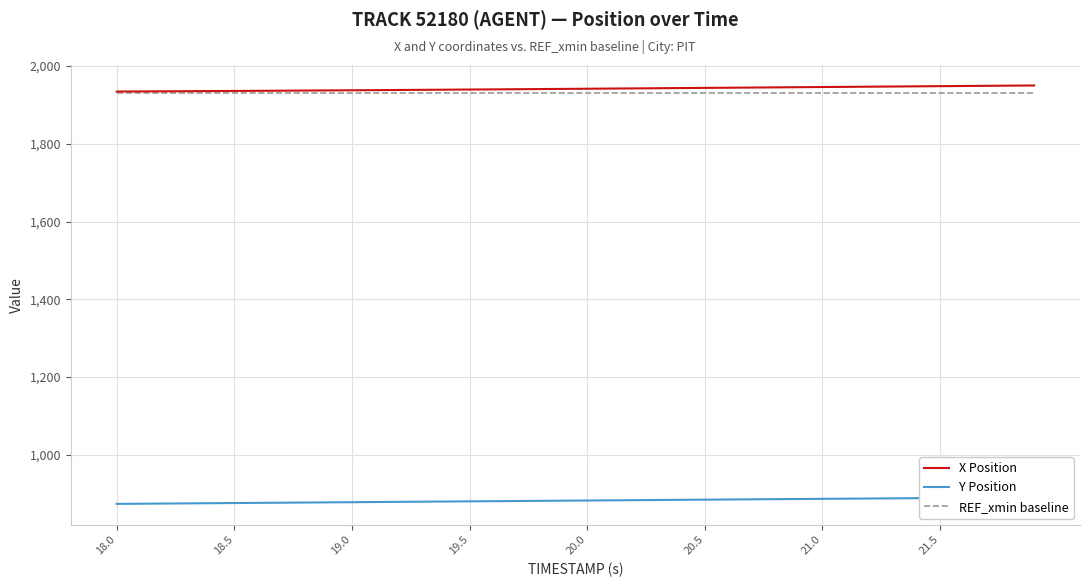

What is the highest value of the REF_xmin baseline series?

1930.0